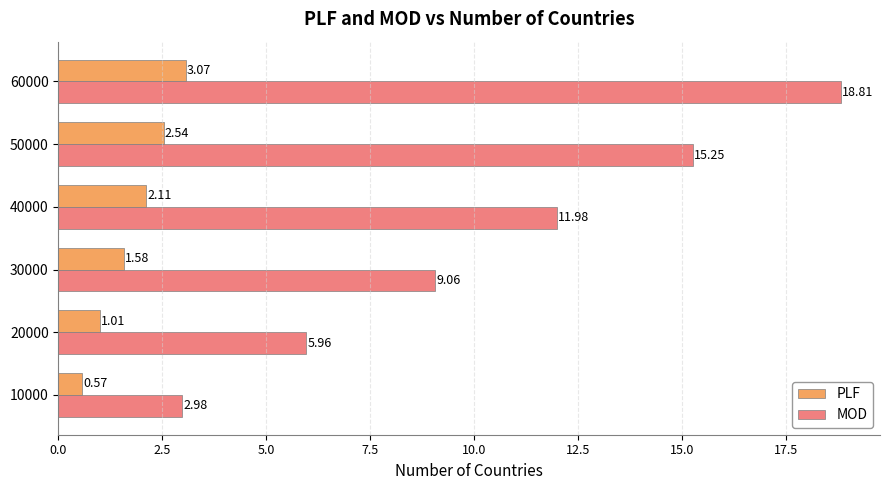

How many data points does each series have?

6